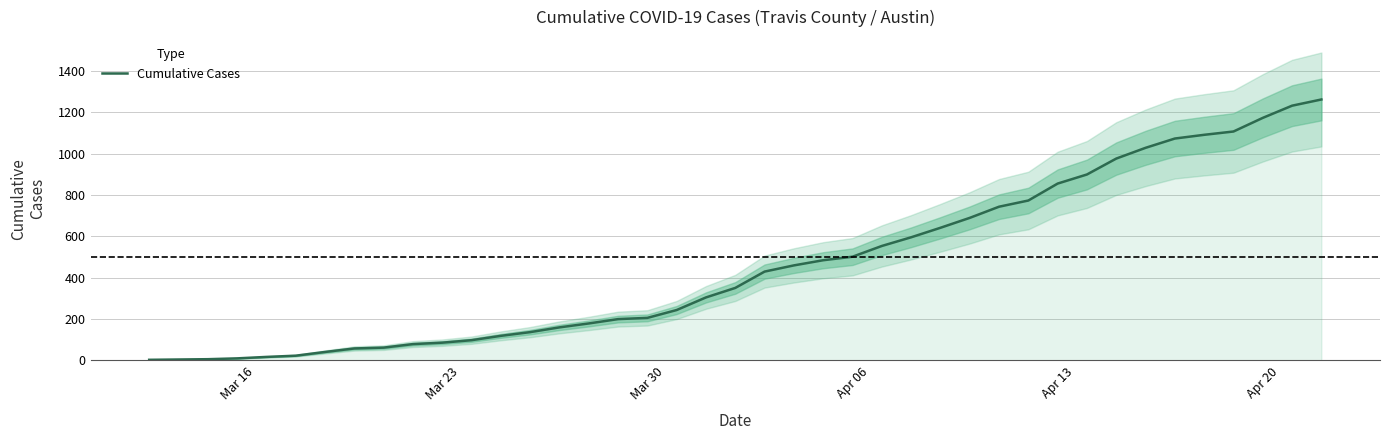

What is the maximum value shown in the chart?

1263